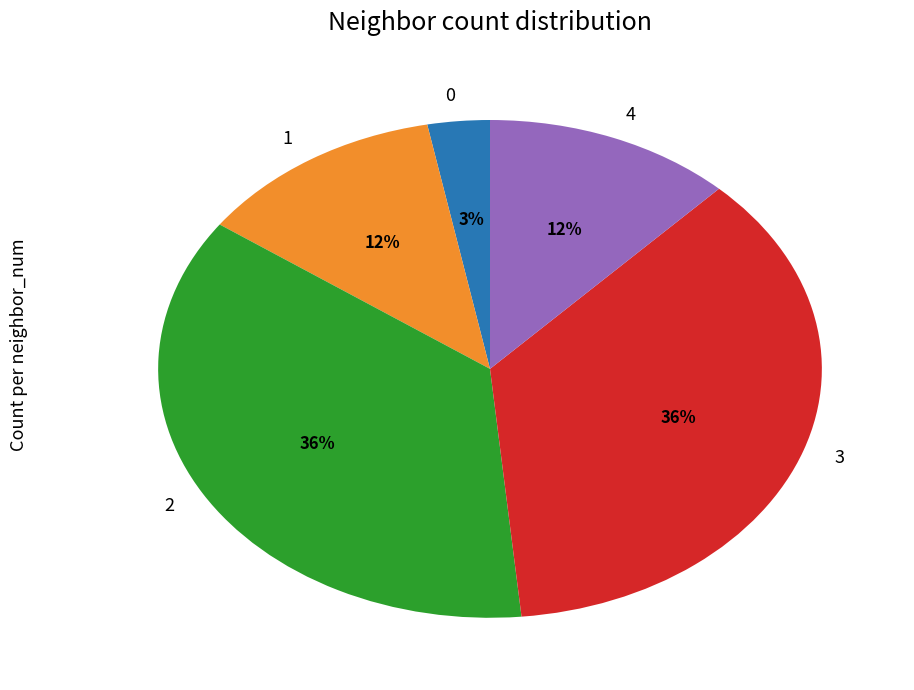

True or false: 1 accounts for 20% of the total.

False